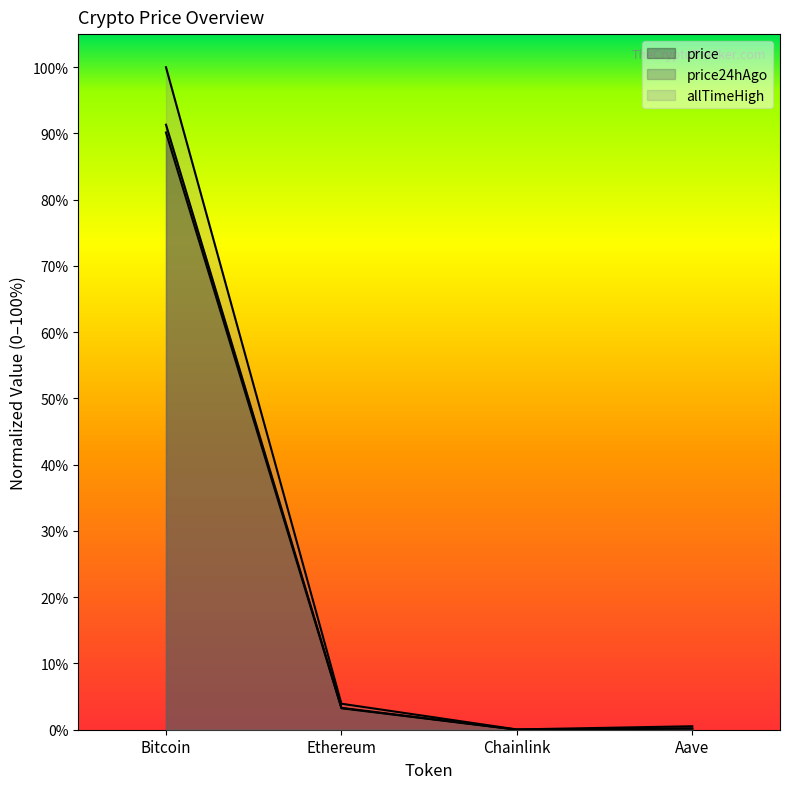

True or false: price24hAgo has a value of 0.0 at Ethereum.

True